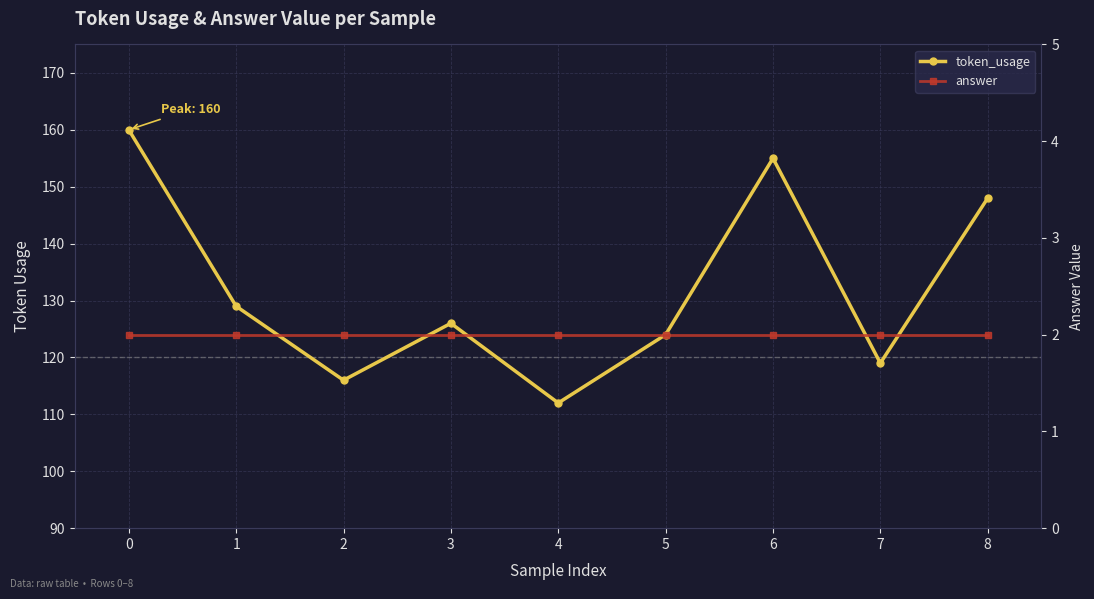

True or false: token_usage has a value of 39 at 7.

False